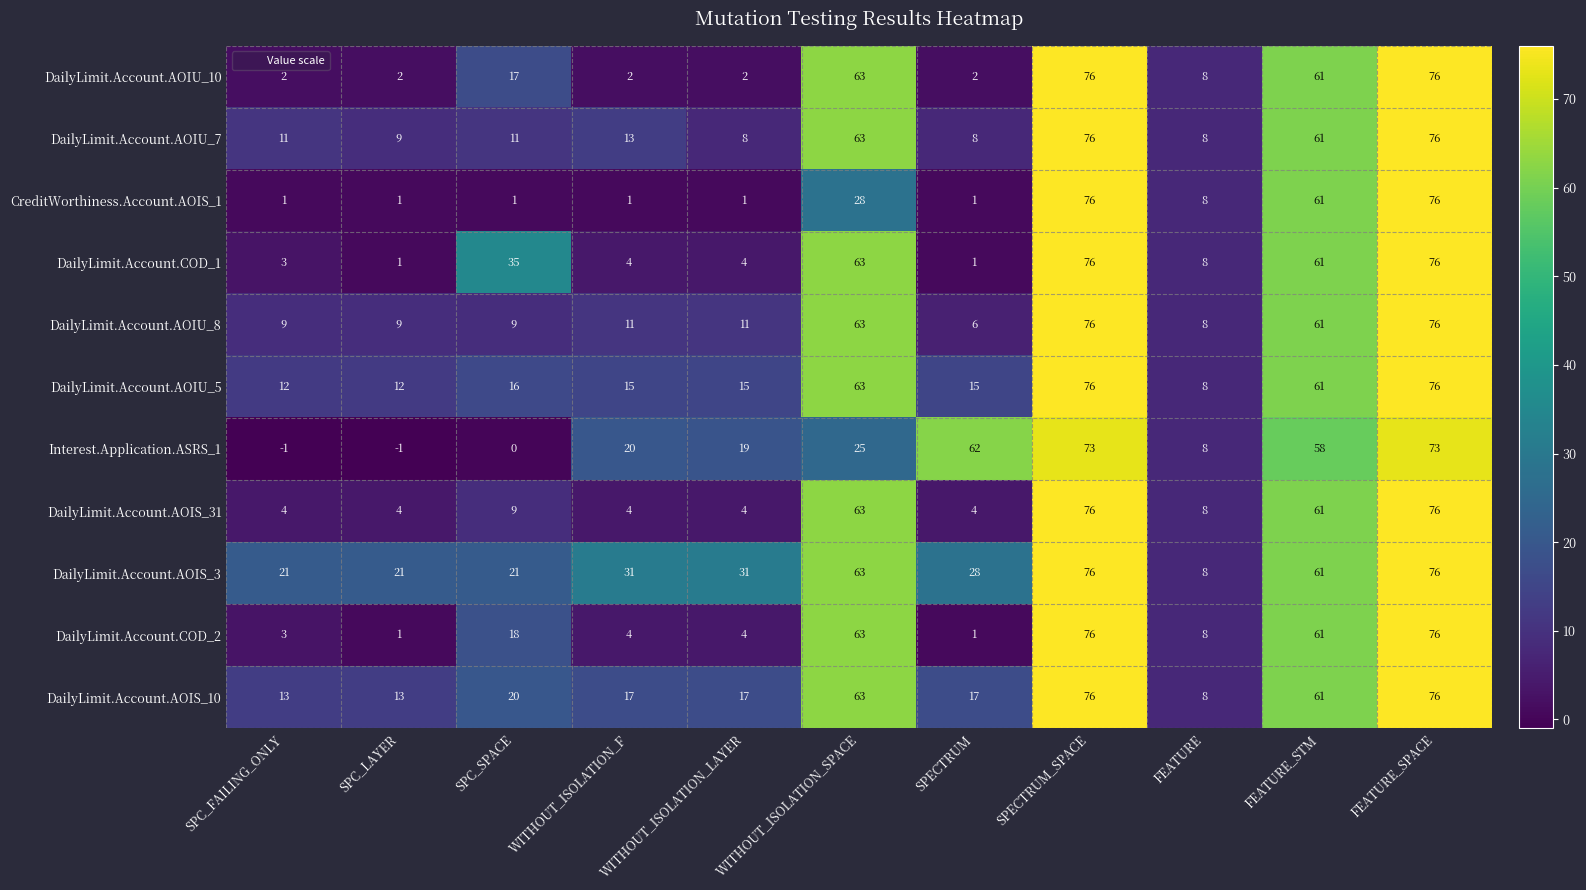

What is the total value across all series at FEATURE_STM?

668